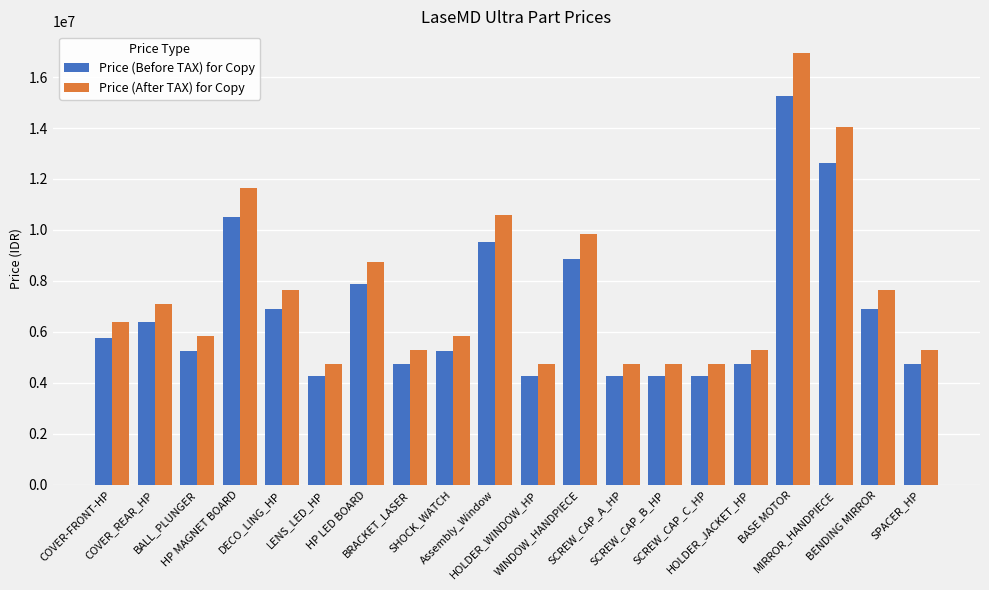

How many data points in Price (Before TAX) for Copy are less than 5745250?

10